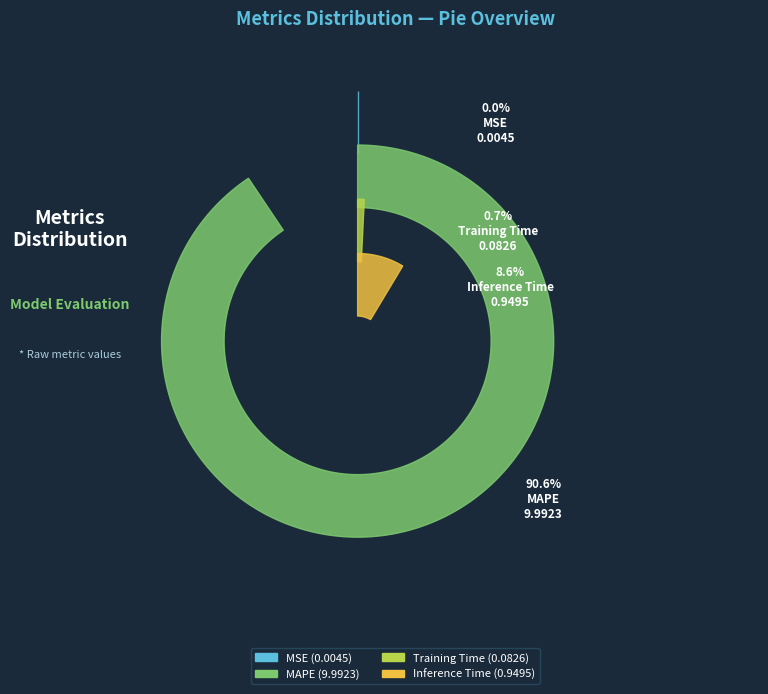

Do MSE and Training Time together represent more than half of the pie?

No